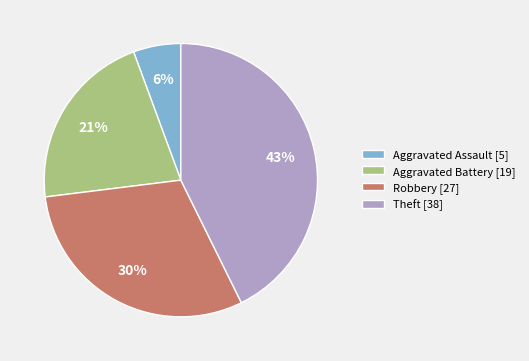

Which category has the biggest portion of the pie?

Theft